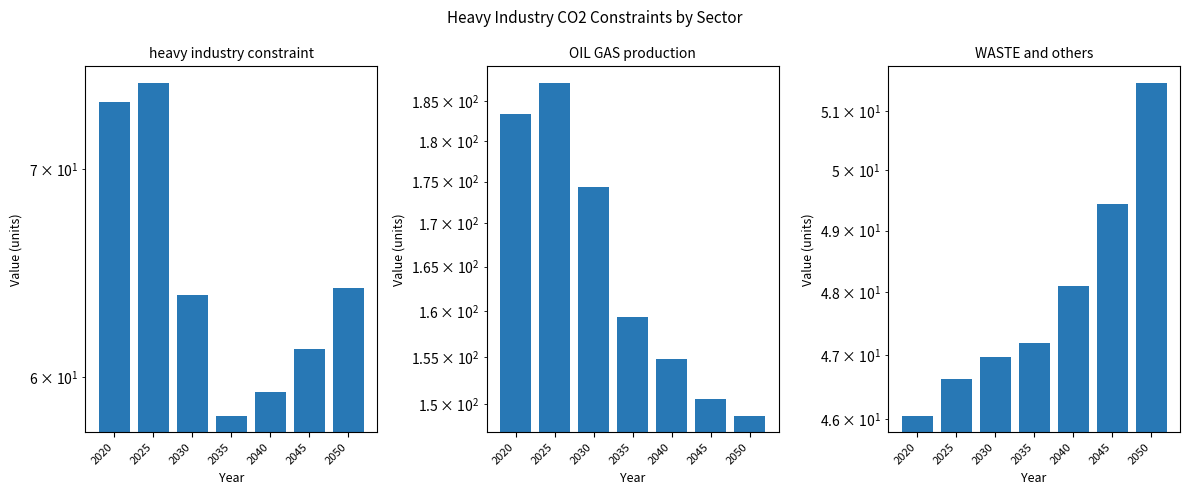

Rank the categories by heavy industry constraint value from highest to lowest.

2025, 2020, 2050, 2030, 2045, 2040, 2035